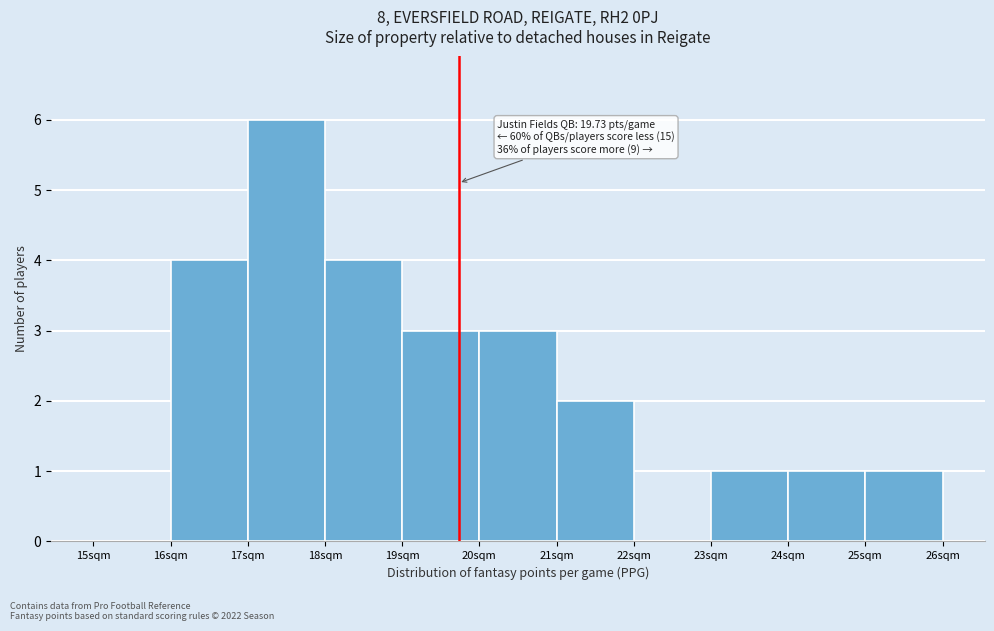

Which range on the x-axis has the tallest bar?

17 to 18